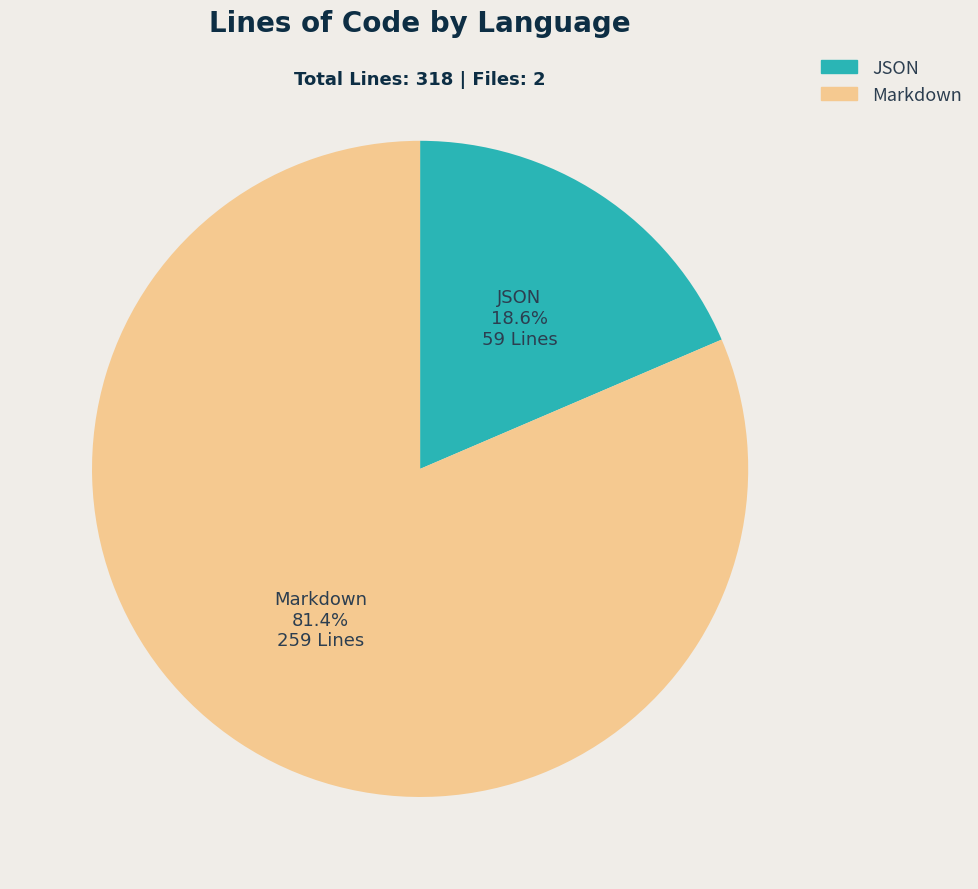

Which has a higher value, JSON or Markdown?

Markdown